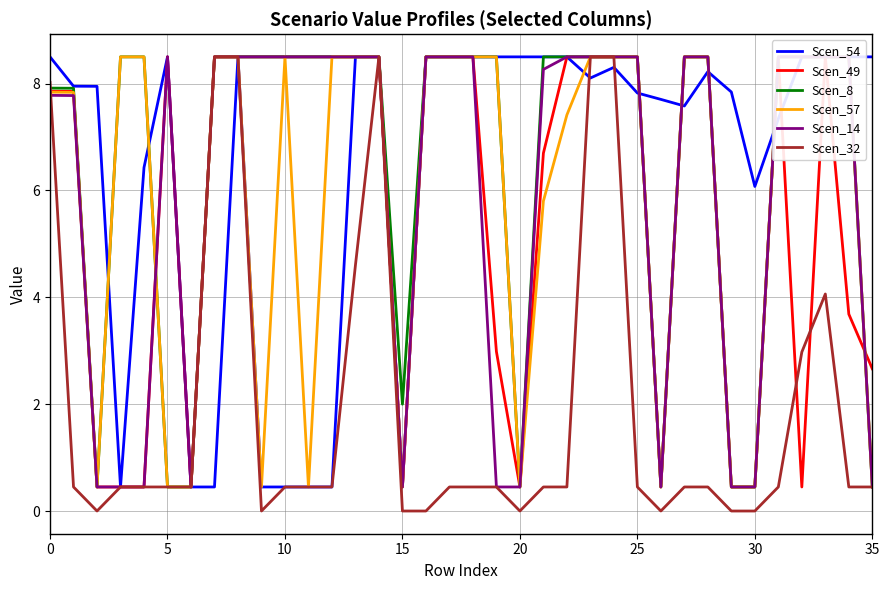

How many values in the Scen_49 series are below 8?

16